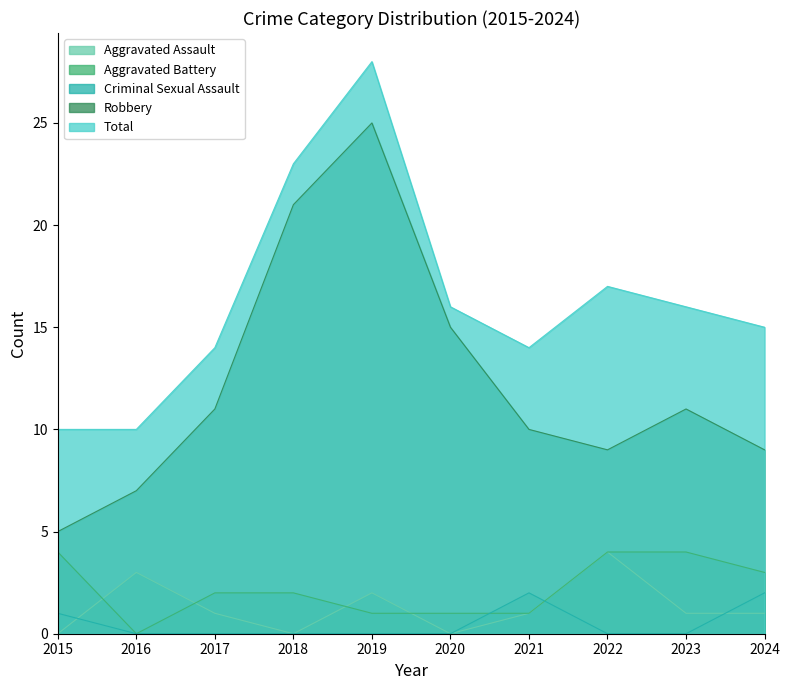

How many categories are shown in the chart?

10